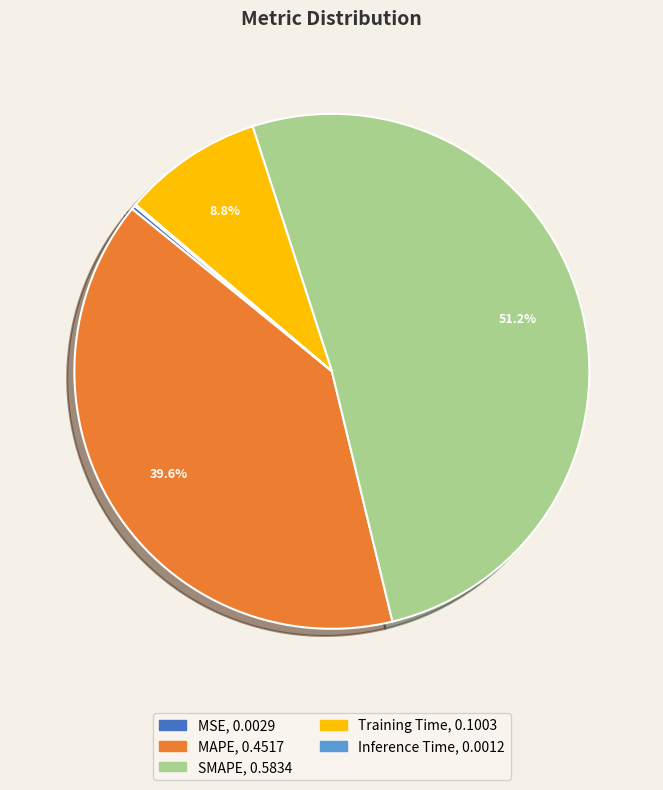

Which slice represents more than half of the pie?

SMAPE